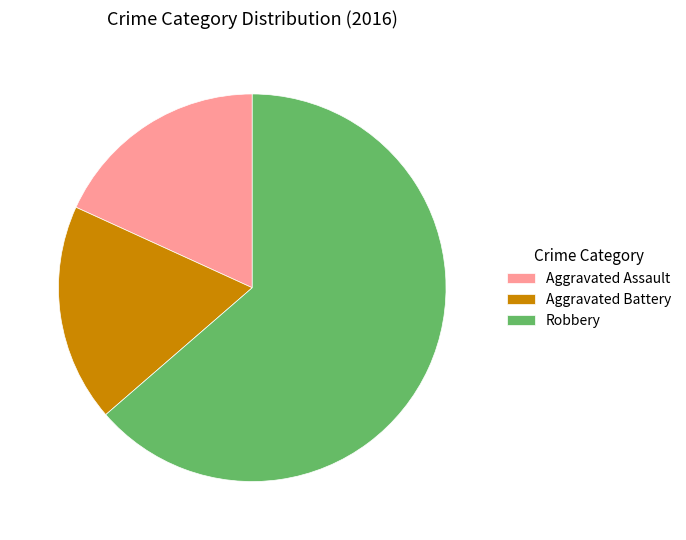

The Aggravated Battery slice represents 18% of the pie. True or false?

True